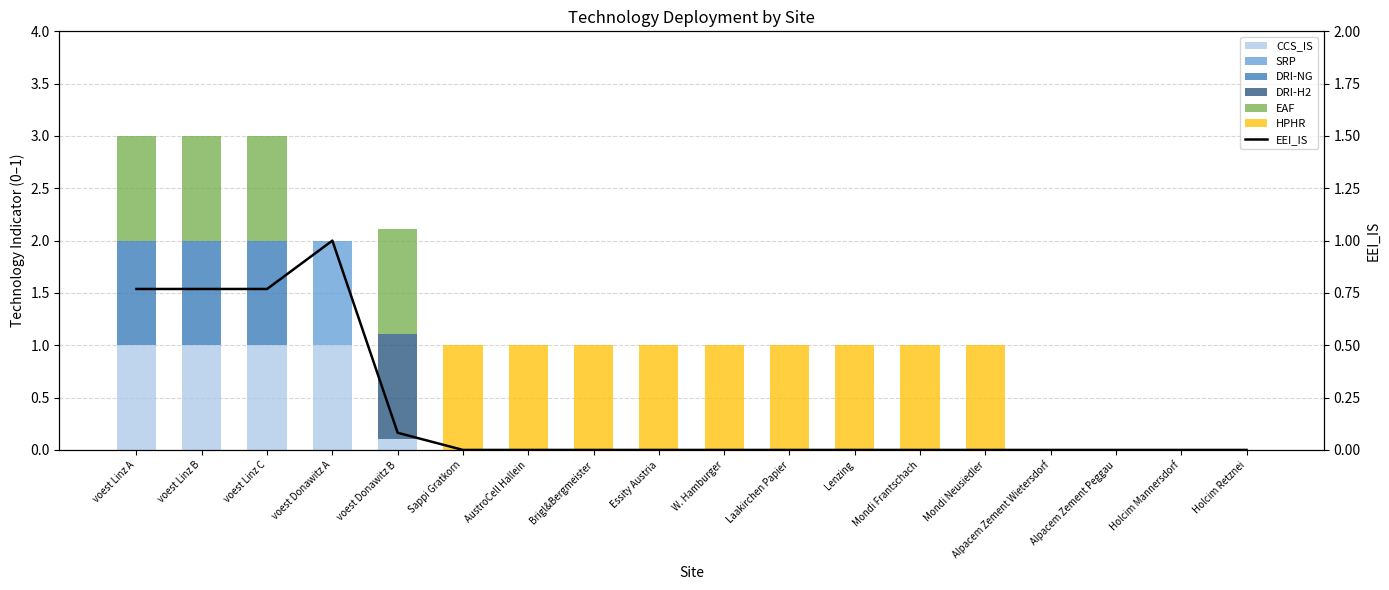

The value of HPHR at Lenzing is 0.5. True or false?

False